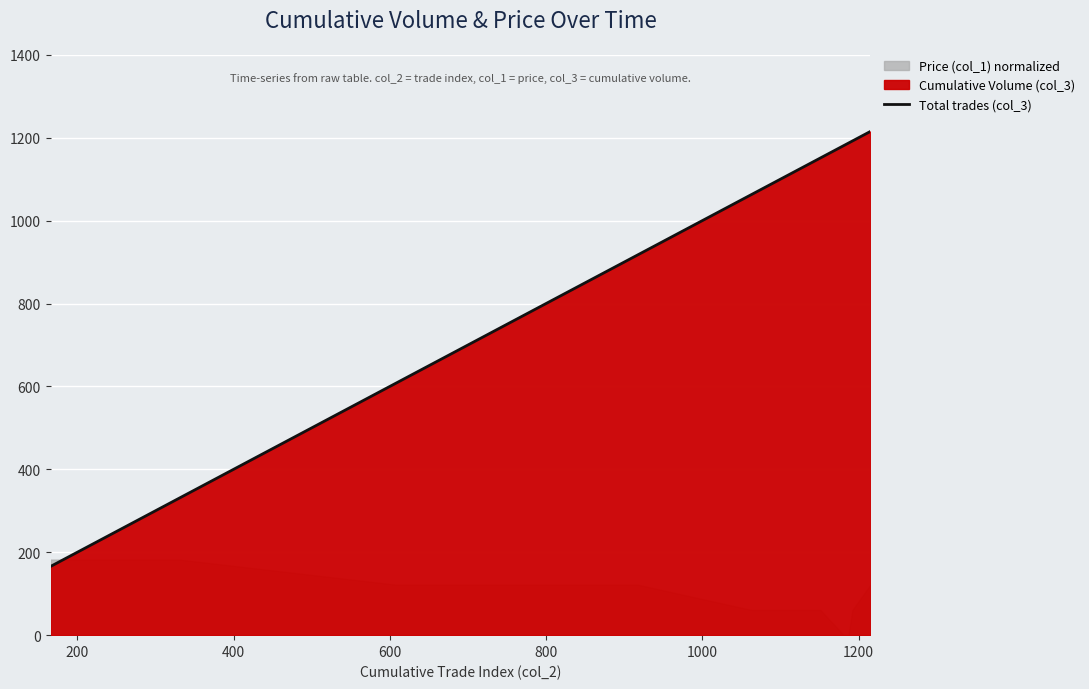

What is the highest value of the Total trades (col_3) series?

1215